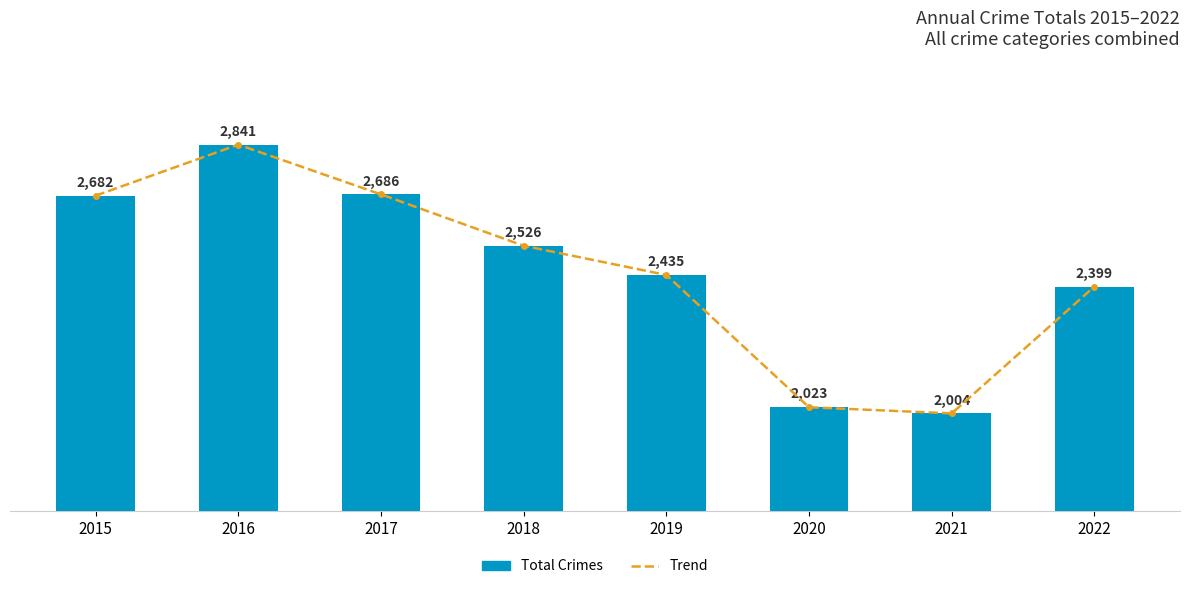

At which label does Total Crimes first exceed 2526?

2015